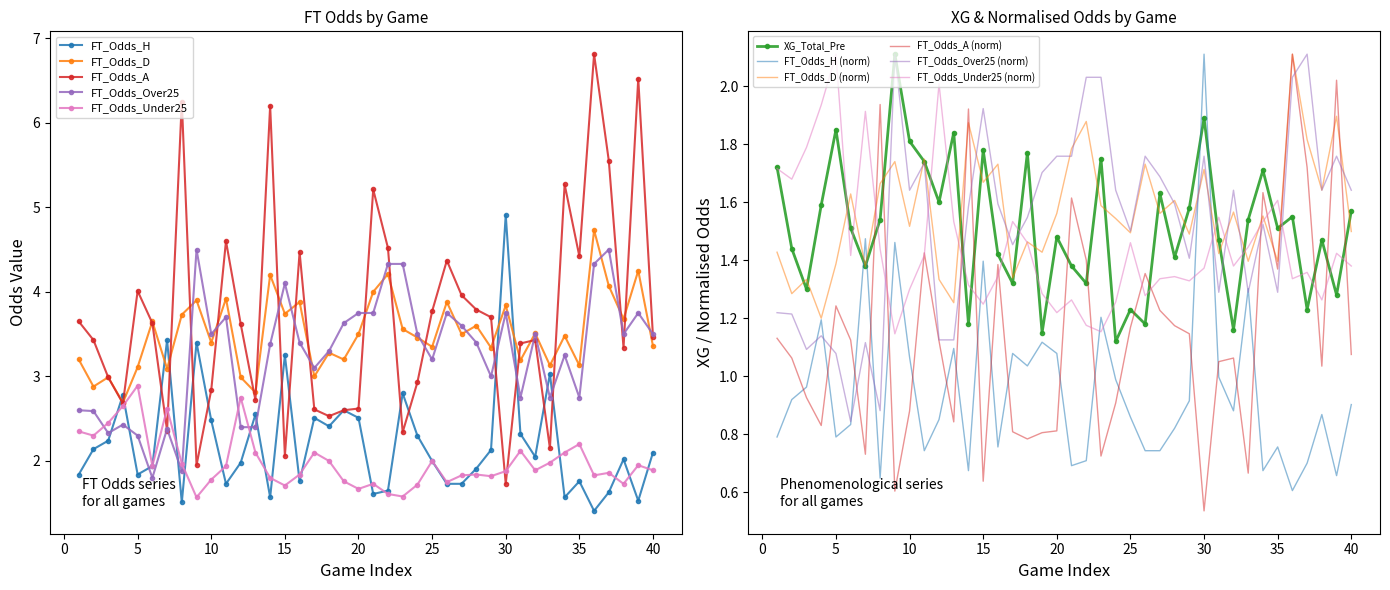

Is the value of FT_Odds_A at 4 greater than the value of XG_Total_Pre at 16?

Yes